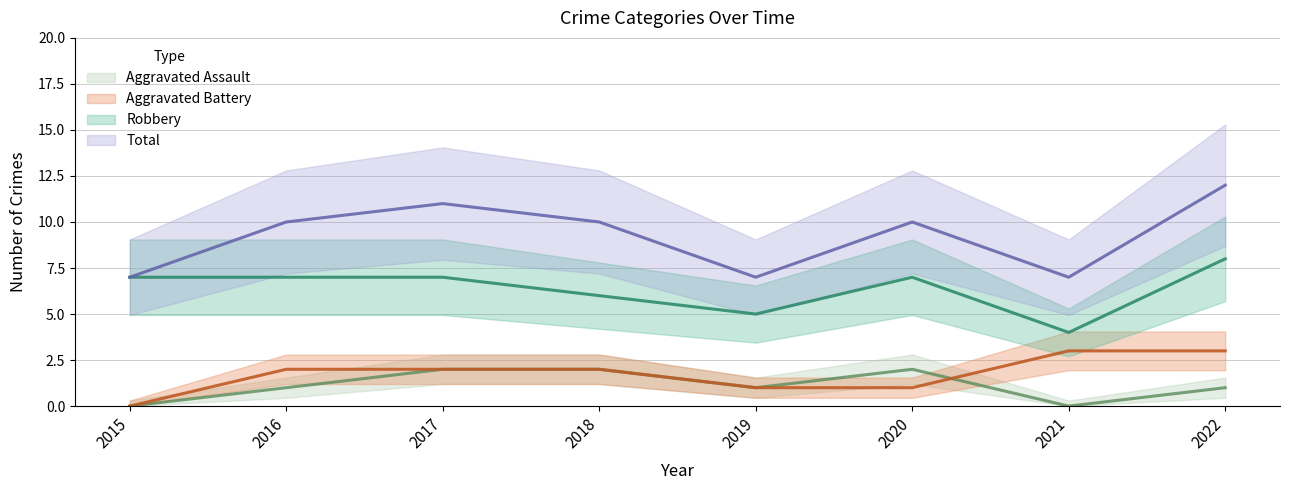

What is the sum of the Aggravated Assault values at 2020 and 2021?

2